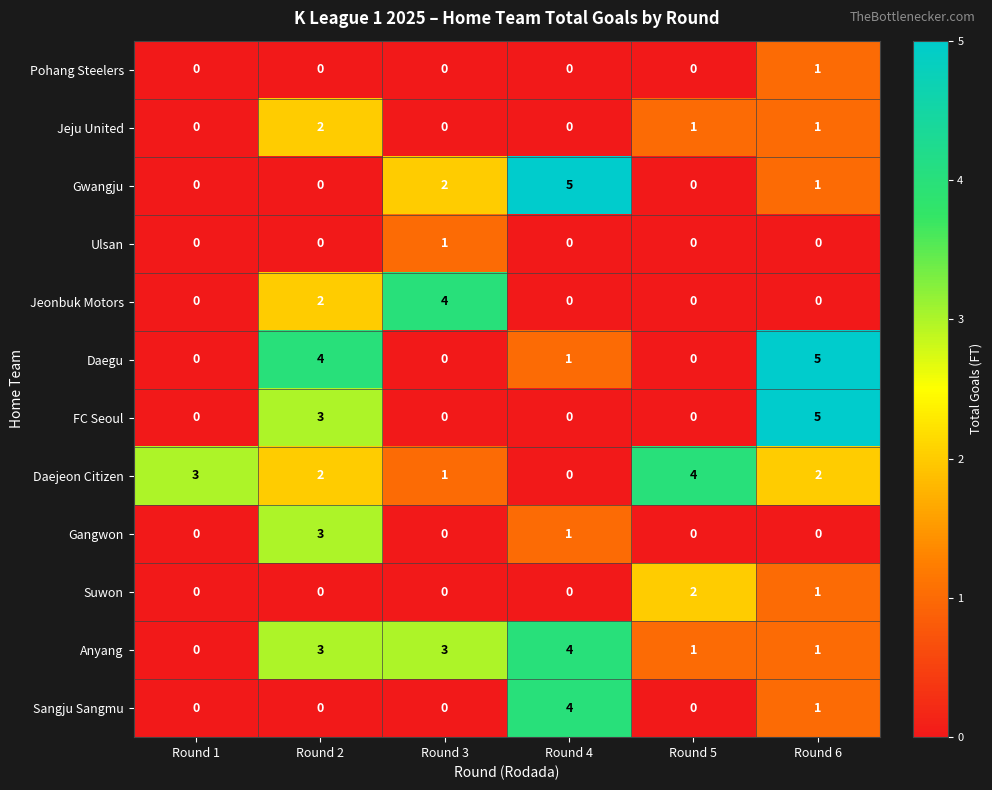

Between Round 2 and Round 6, which series saw the biggest shift?

Gangwon